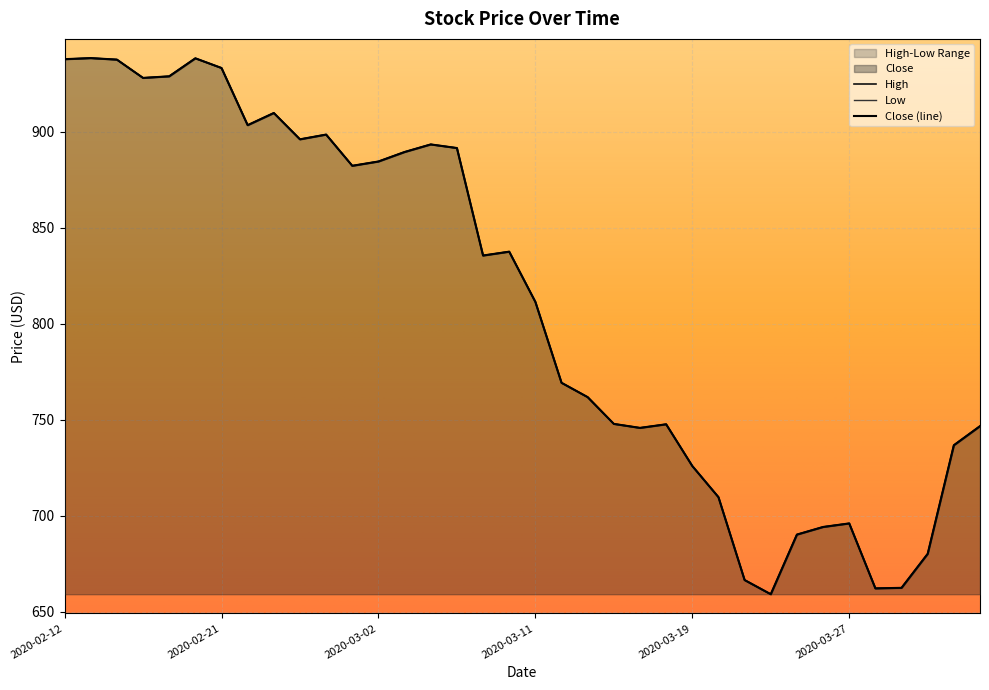

At how many categories does at least one series exceed 837?

17